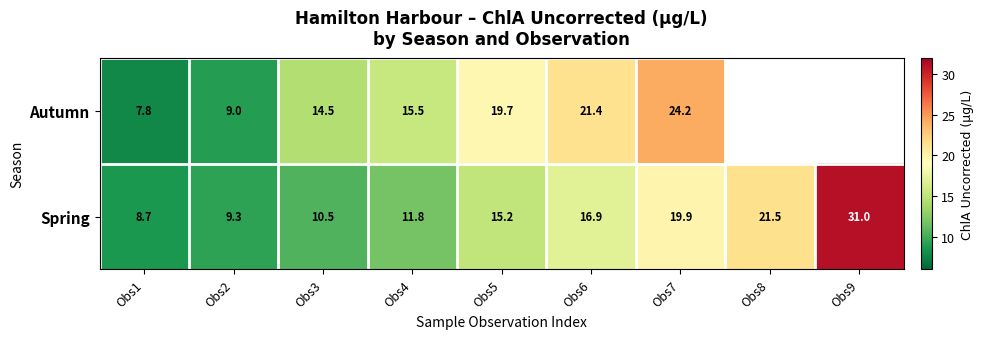

List the labels in order of Spring value, smallest first.

Obs1, Obs2, Obs3, Obs4, Obs5, Obs6, Obs7, Obs8, Obs9